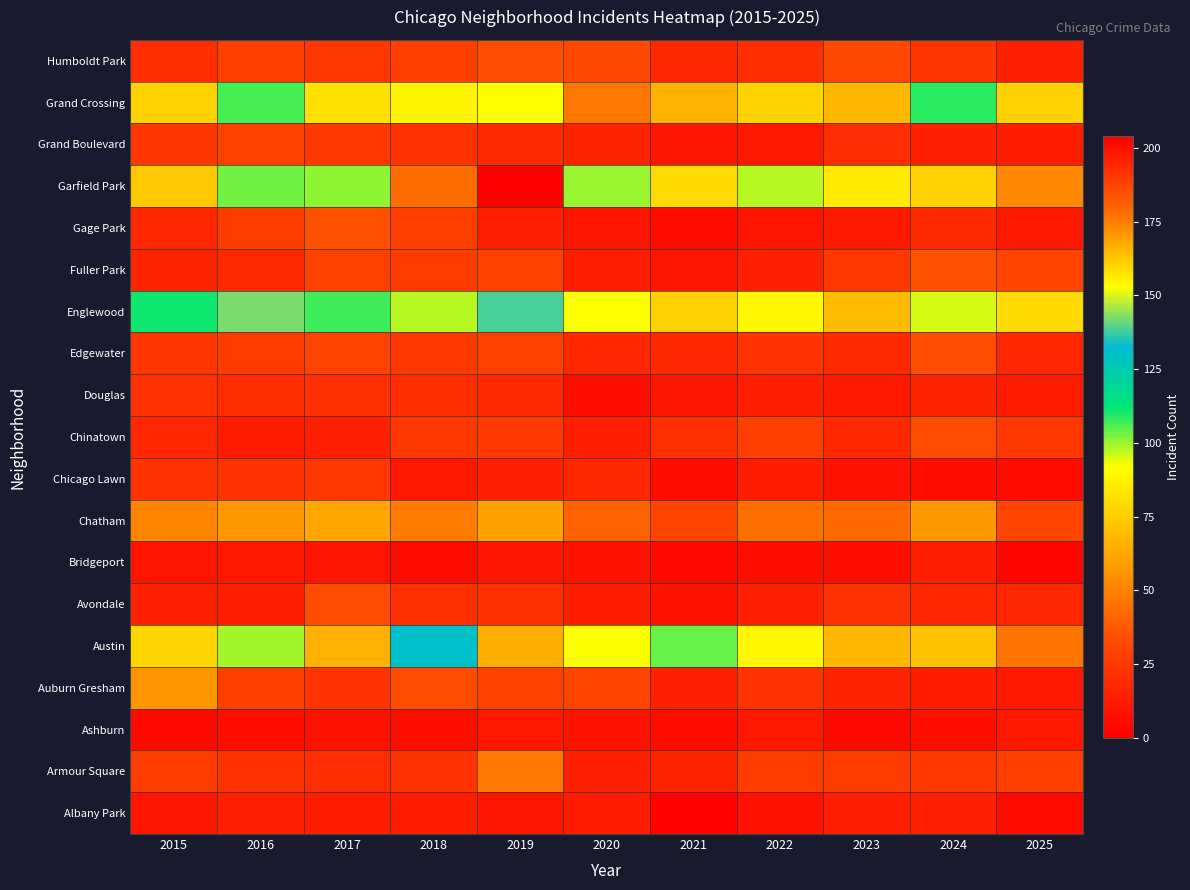

Which series has the largest range (max minus min)?

Garfield Park